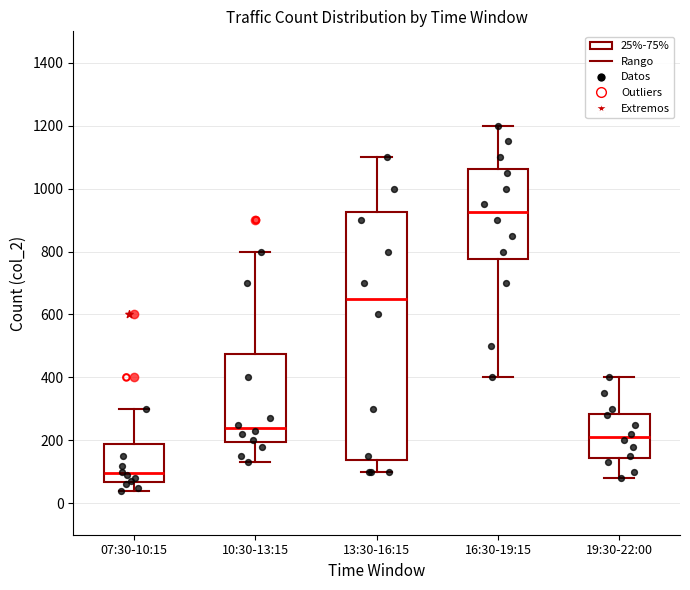

Reading left to right, read every box against the y-axis: the position of its median line, the range the box covers, and the ends of its whiskers. The values are not printed on the chart, so give them approximately, as read against the axis.

07:30-10:15: median 100, box 60 to 180, whiskers 40 to 300
10:30-13:15: median 240, box 200 to 480, whiskers 140 to 800
13:30-16:15: median 660, box 140 to 920, whiskers 100 to 1100
16:30-19:15: median 920, box 780 to 1060, whiskers 400 to 1200
19:30-22:00: median 220, box 140 to 280, whiskers 80 to 400